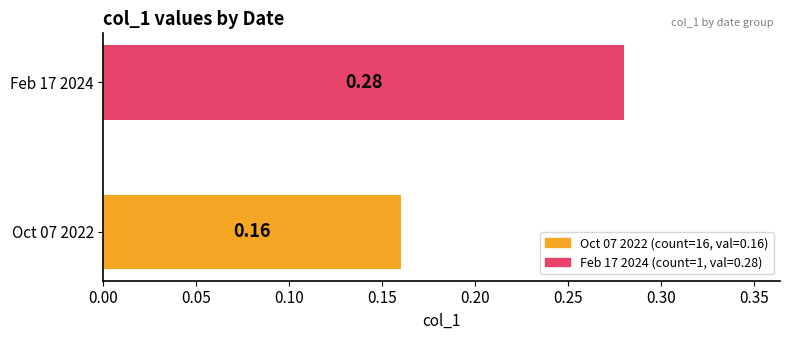

List the labels in order of value, smallest first.

Oct 07 2022, Feb 17 2024